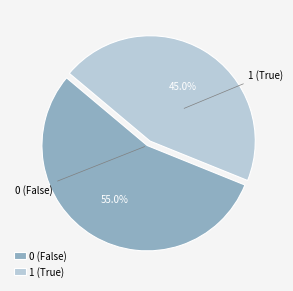

Count the number of slices in the pie.

2